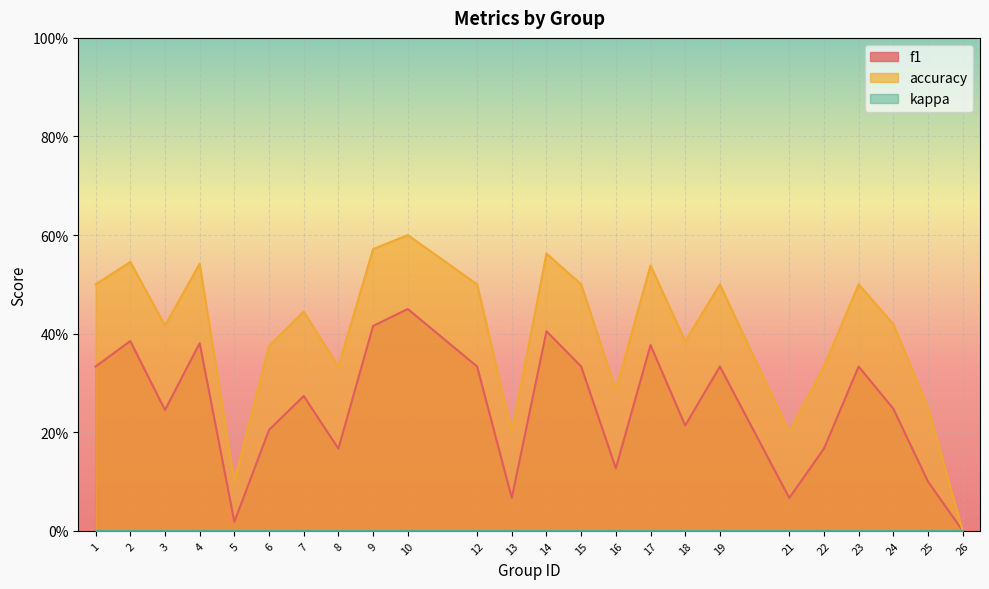

Does the chart display data point markers on the line(s)?

No